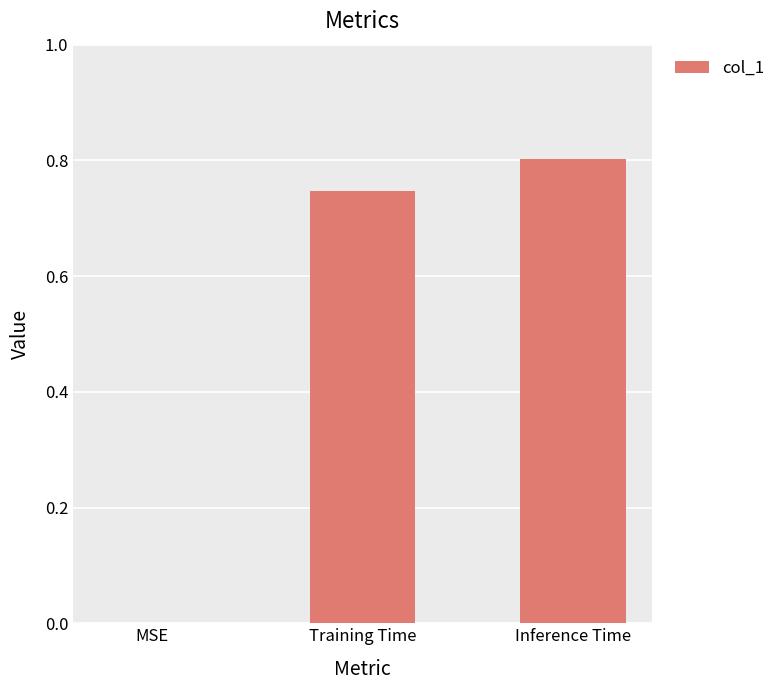

At which category does the chart reach its peak across all series?

Inference Time